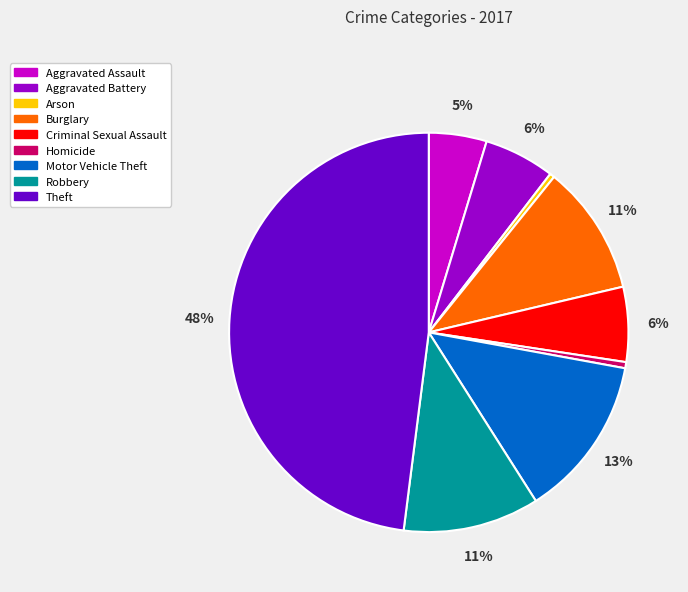

Is it true that Aggravated Battery is 6% of the pie?

True